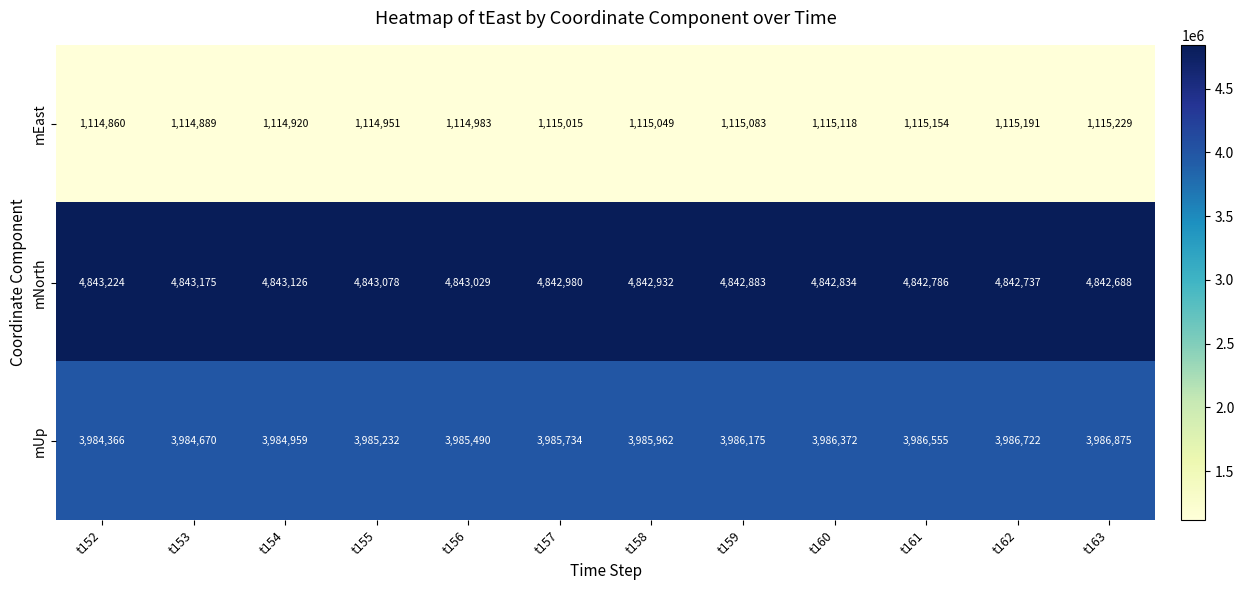

At which category does the chart reach its minimum across all series?

t152